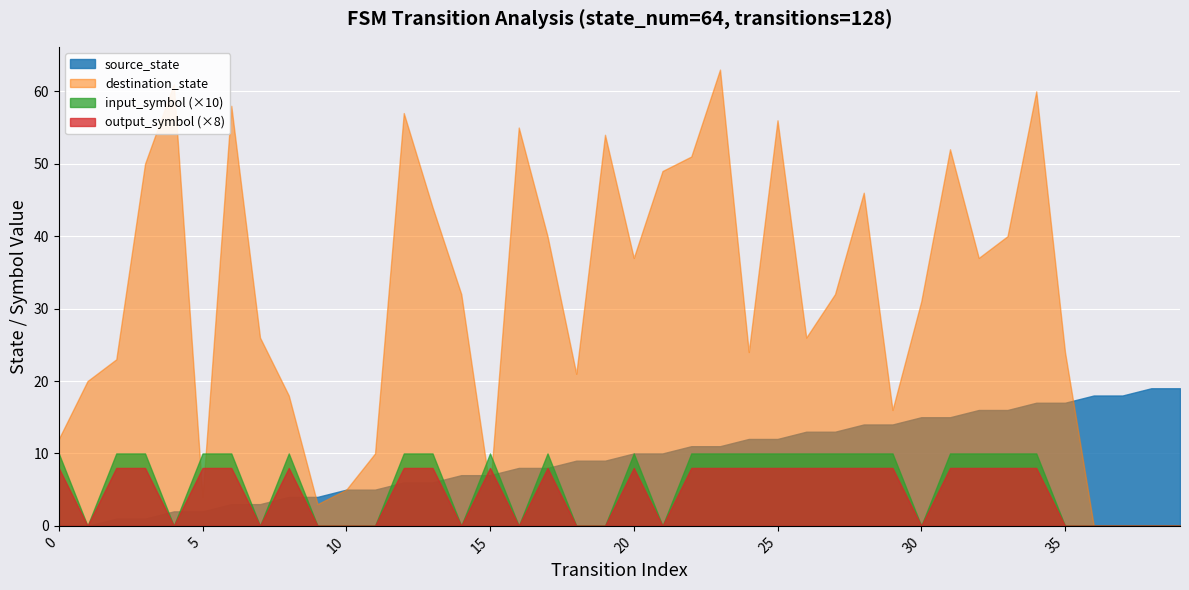

Which series has the widest spread of values?

destination_state